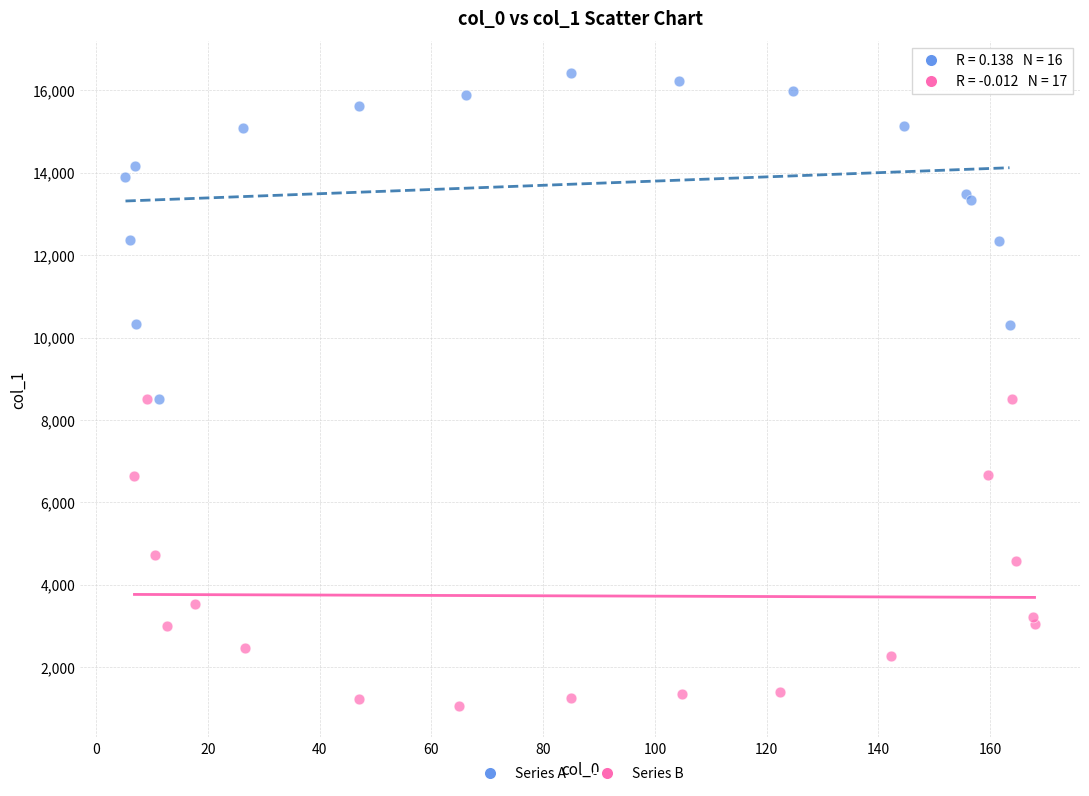

Which series reaches the minimum Y coordinate?

Series B